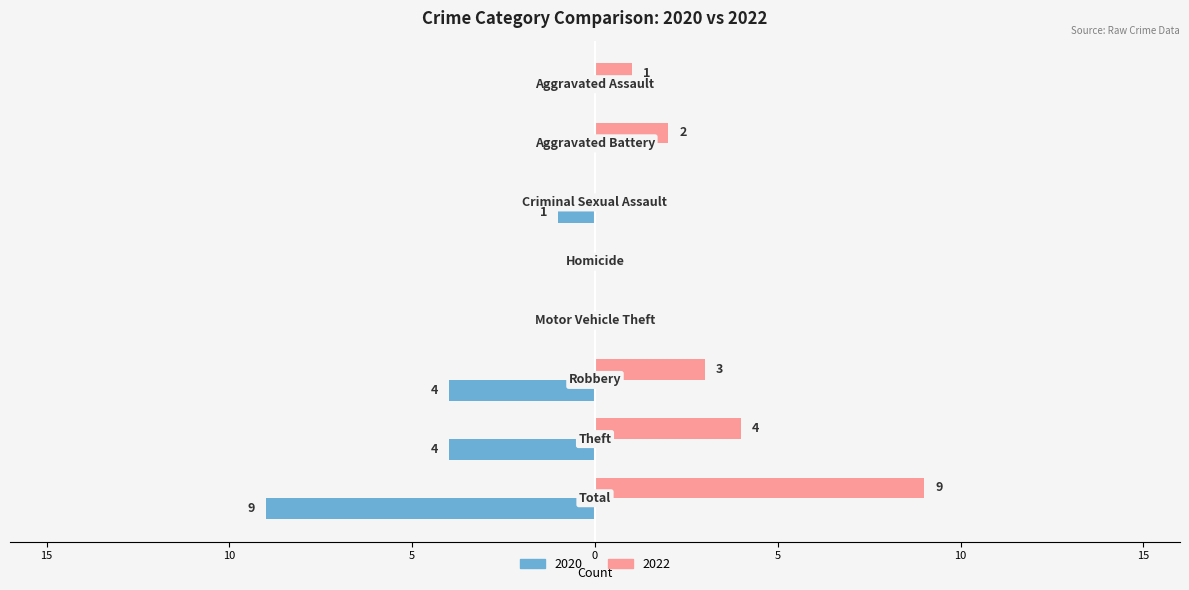

What are all the series names shown in the legend?

2020, 2022